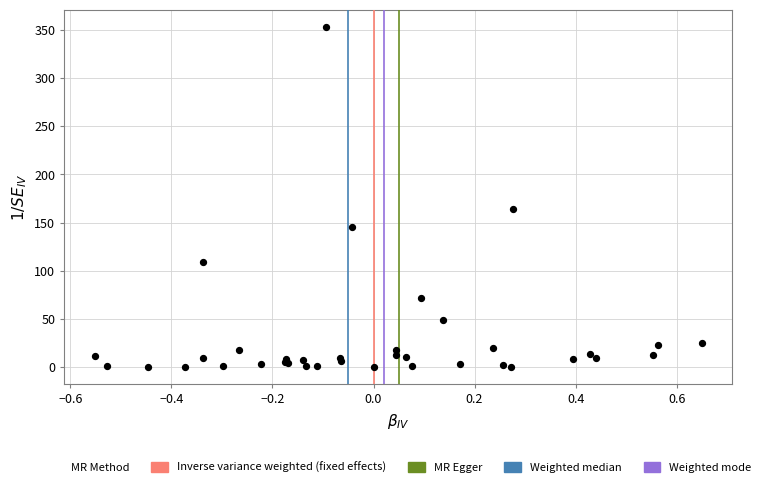

What Y value in the scatter plot is closest to 176?

164.3